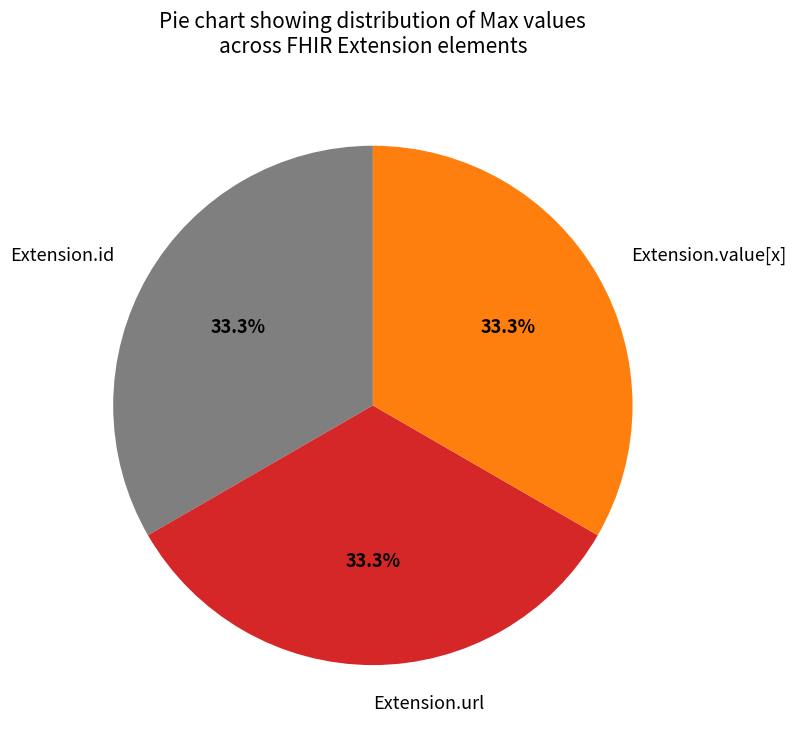

Is Extension.url the majority of the pie?

No